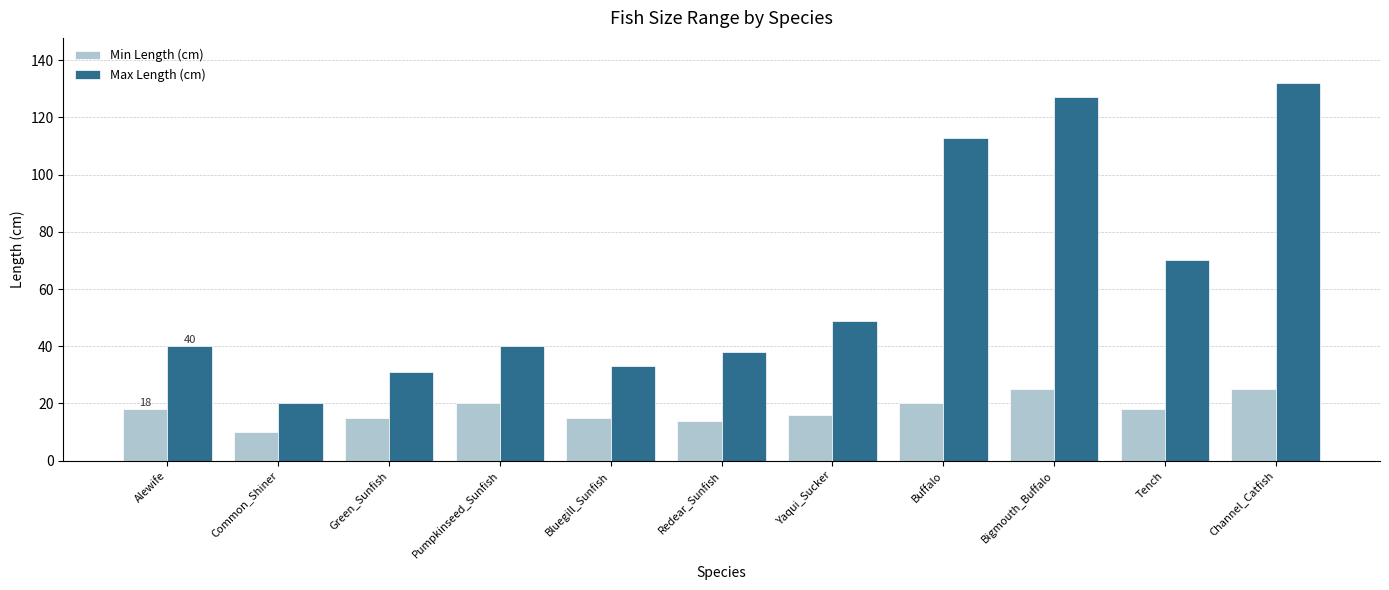

Reading right to left, list all the values displayed in this chart.

Min Length (cm): Channel_Catfish=25	Tench=18	Bigmouth_Buffalo=25	Buffalo=20	Yaqui_Sucker=16	Redear_Sunfish=14	Bluegill_Sunfish=15	Pumpkinseed_Sunfish=20	Green_Sunfish=15	Common_Shiner=10	Alewife=18
Max Length (cm): Channel_Catfish=132	Tench=70	Bigmouth_Buffalo=127	Buffalo=113	Yaqui_Sucker=49	Redear_Sunfish=38	Bluegill_Sunfish=33	Pumpkinseed_Sunfish=40	Green_Sunfish=31	Common_Shiner=20	Alewife=40